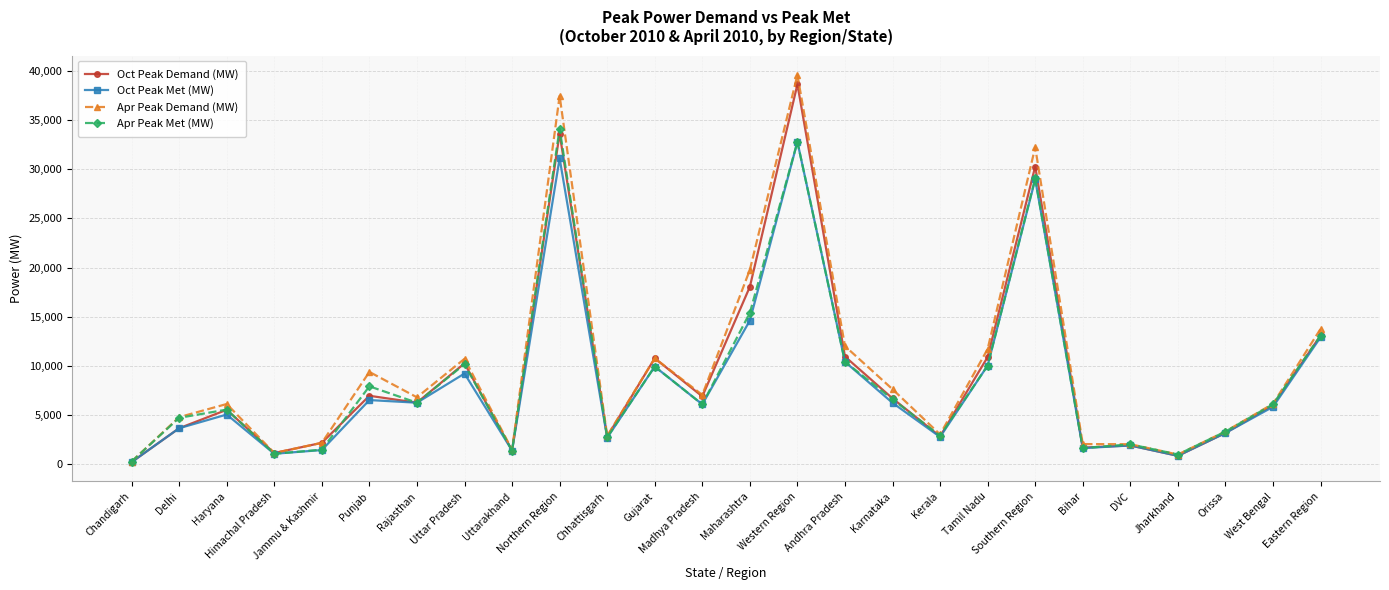

At which category is the sum across all series the highest?

Western Region